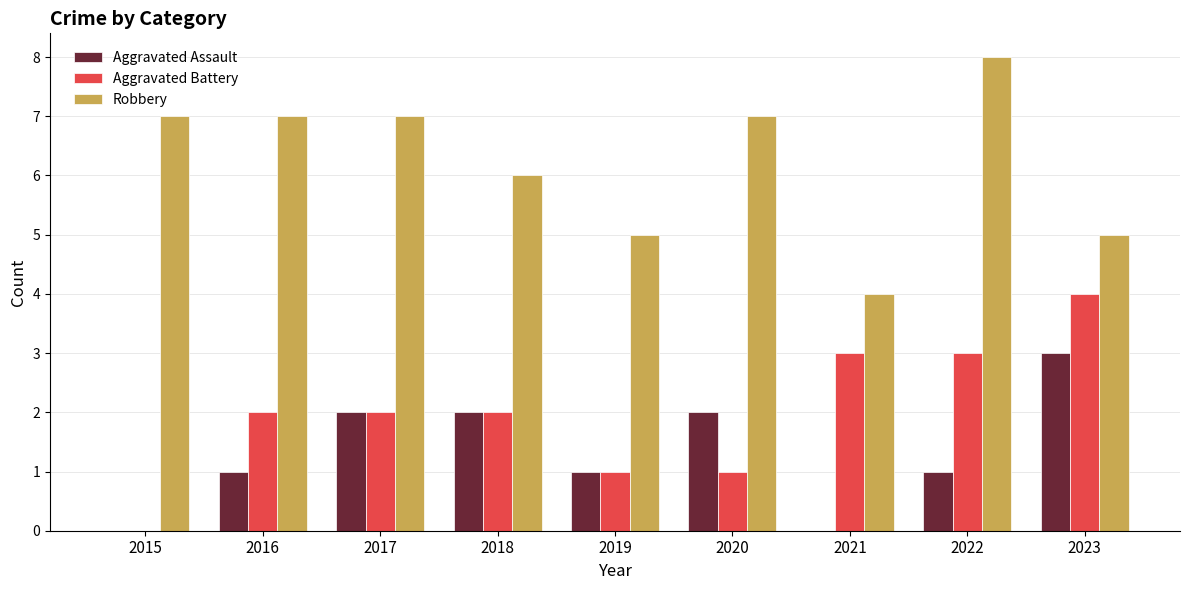

Which series changed the most between 2020 and 2021?

Robbery